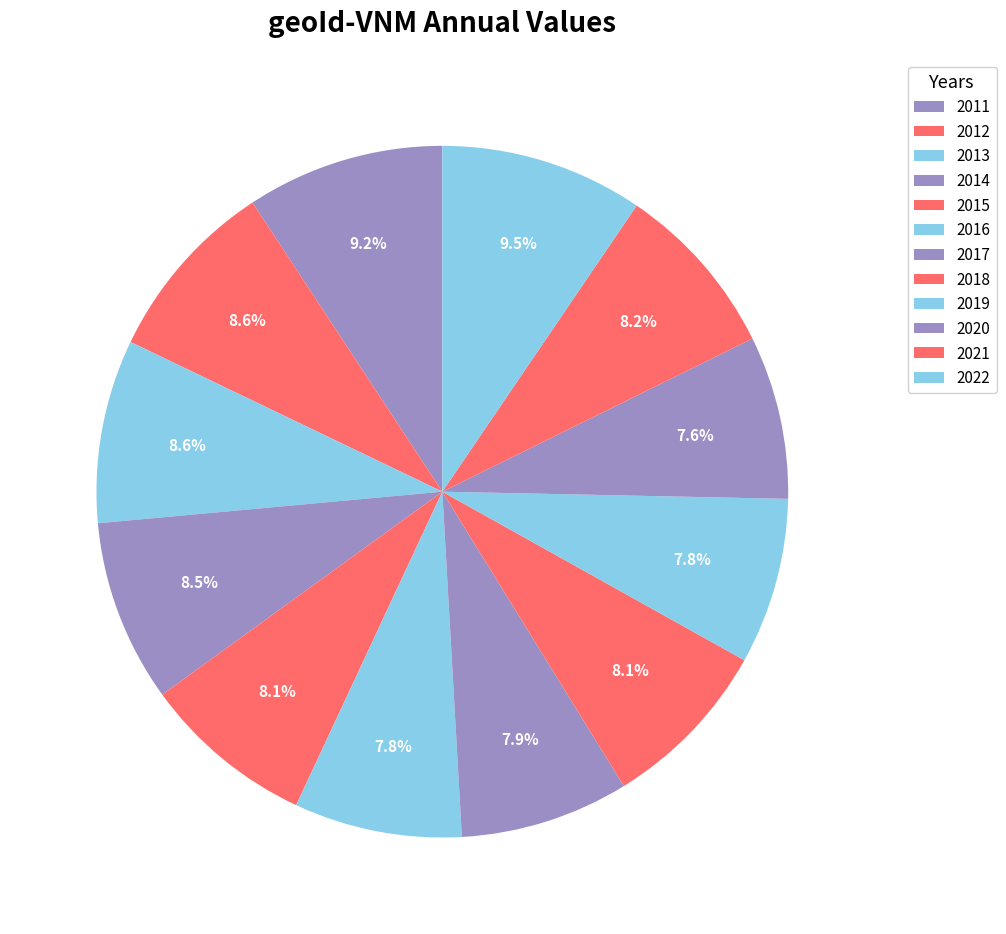

Is 2019 the majority of the pie?

No